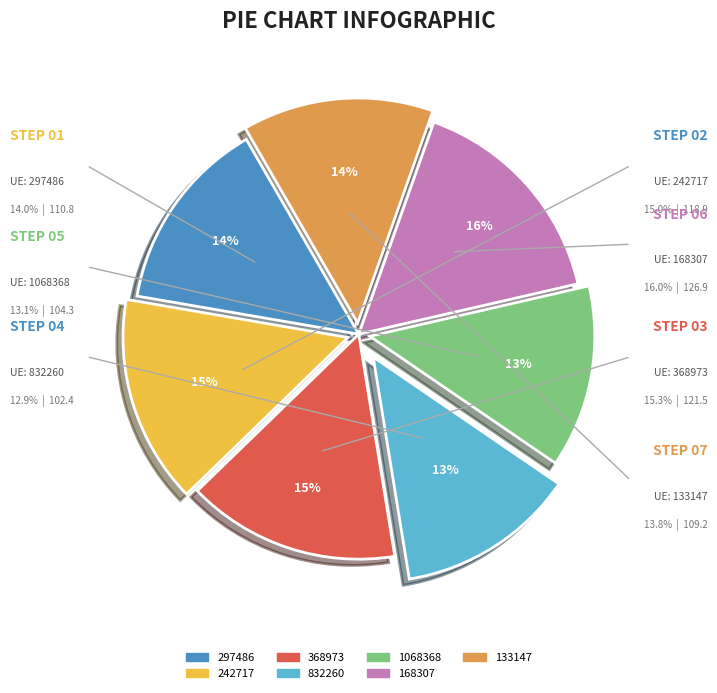

To the nearest percent, what is the difference between the 1068368 and 168307 slice percentages?

3%